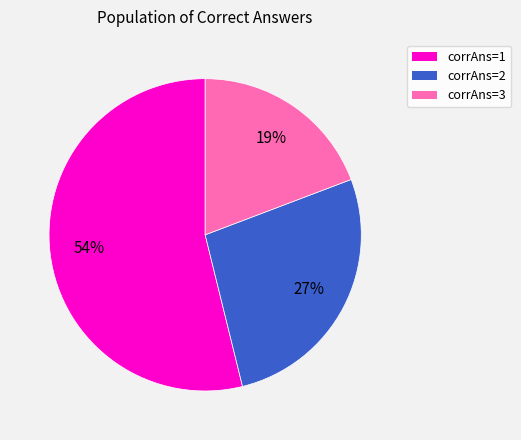

Is there a majority slice in this chart?

Yes